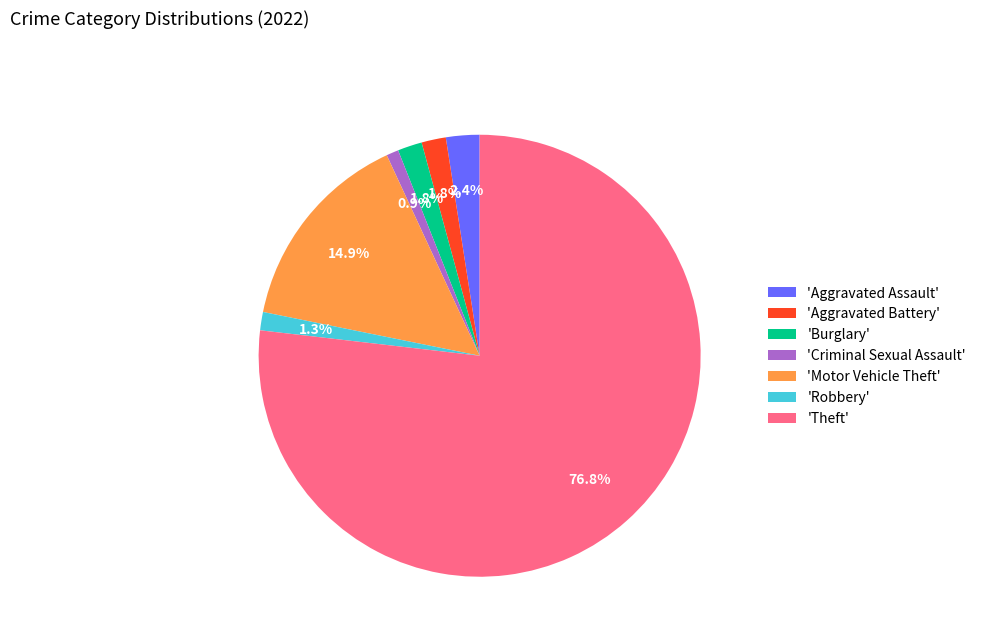

Which category has the biggest portion of the pie?

'Theft'